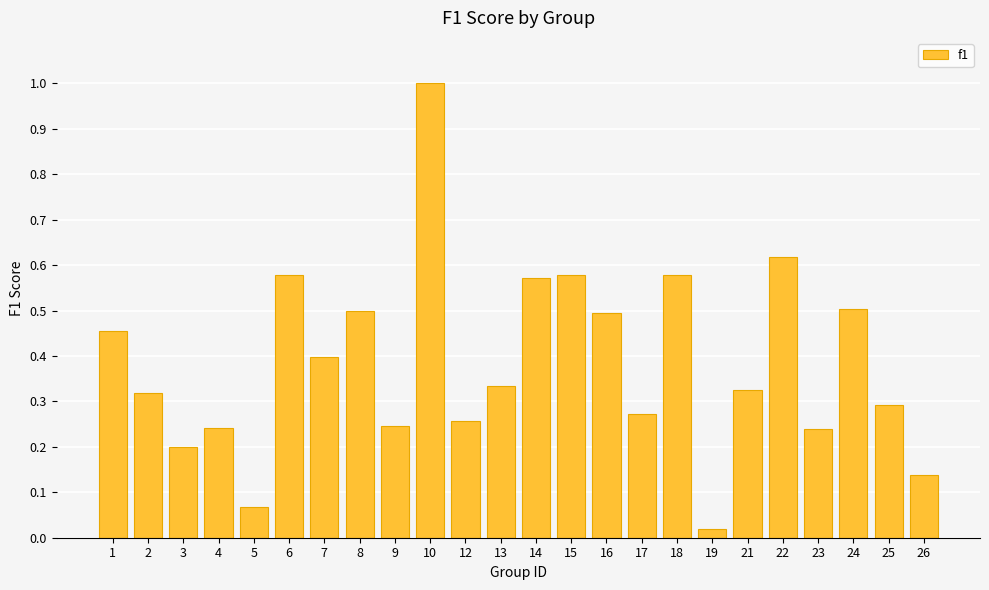

Which has a higher value, 13 or 24?

24